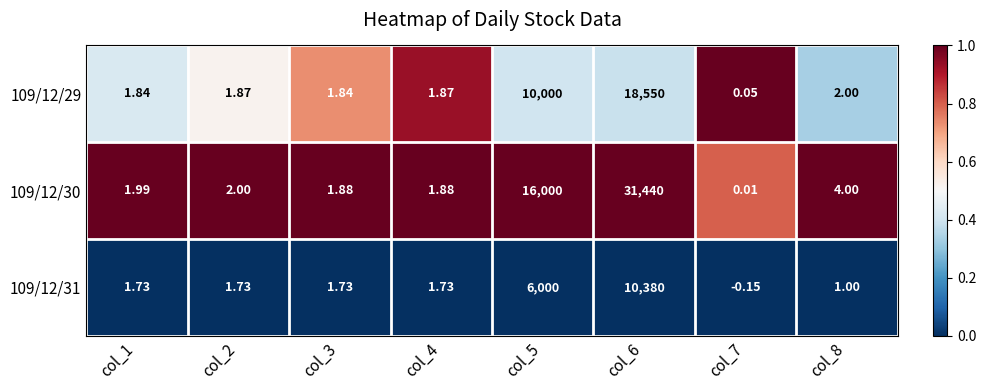

At col_2, list the series in order from largest to smallest.

109/12/30, 109/12/29, 109/12/31